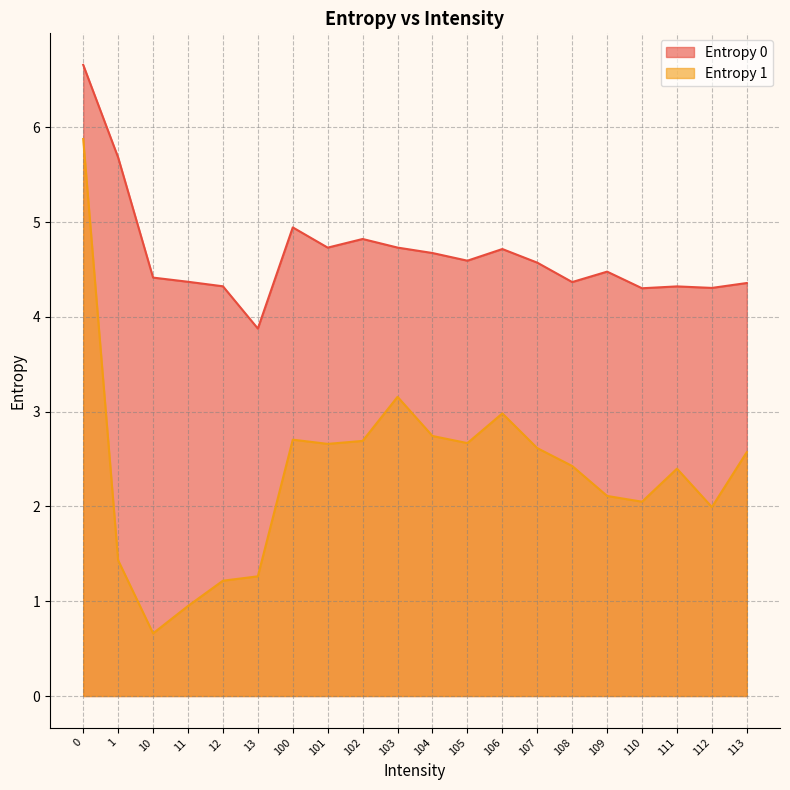

True or false: Entropy 1 and Entropy 0 intersect in this chart.

False